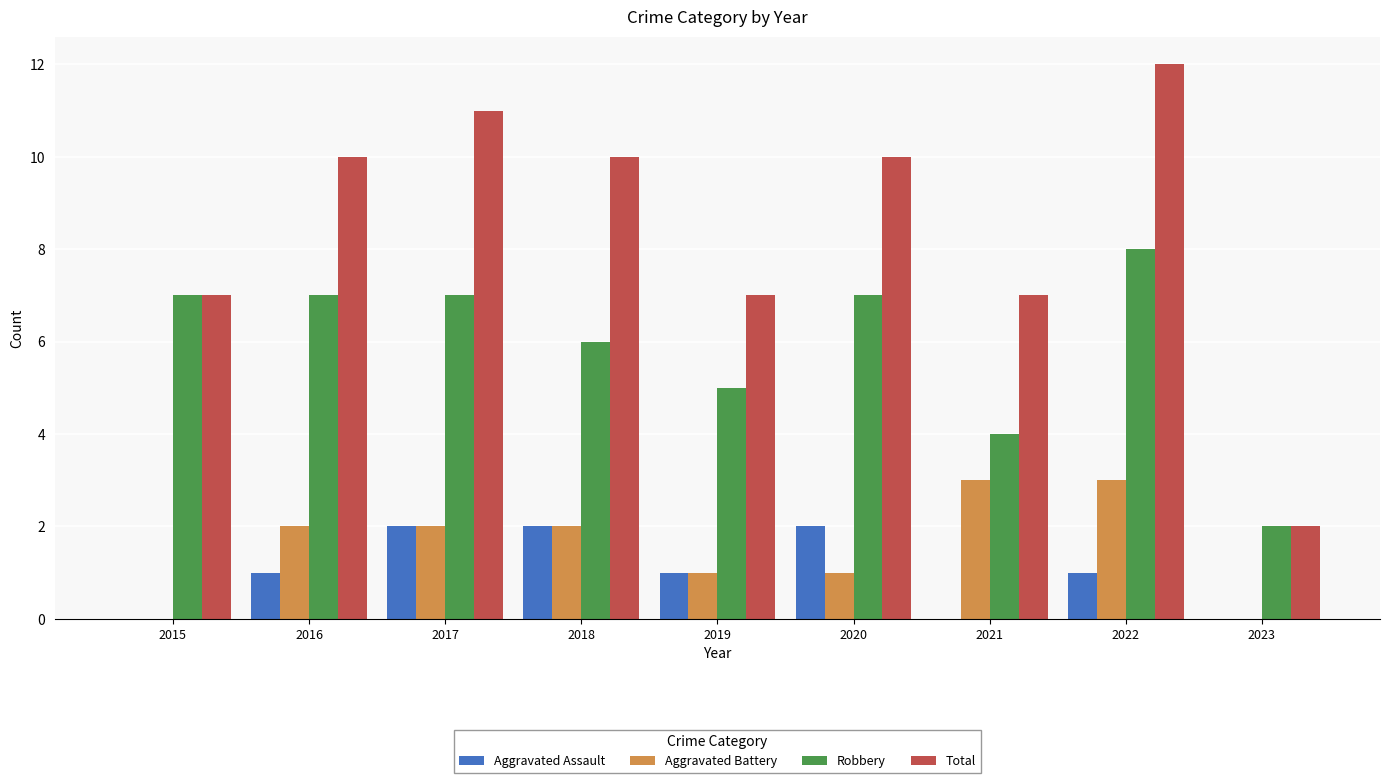

Are the bars grouped side by side (vs. stacked)?

Yes